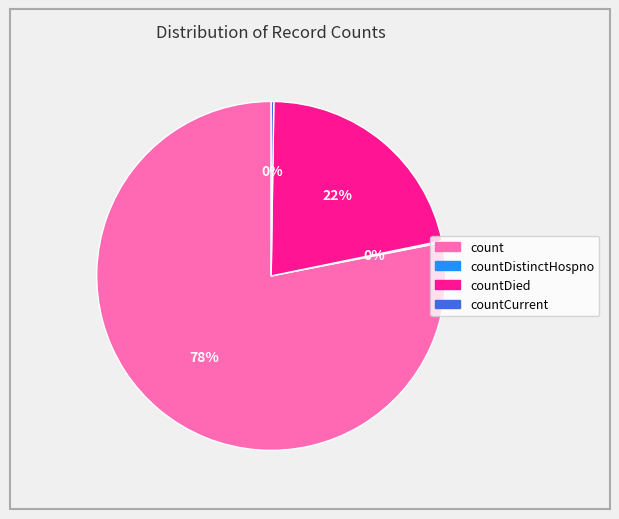

To the nearest percent, what is the difference between the largest and smallest slice percentages?

78%